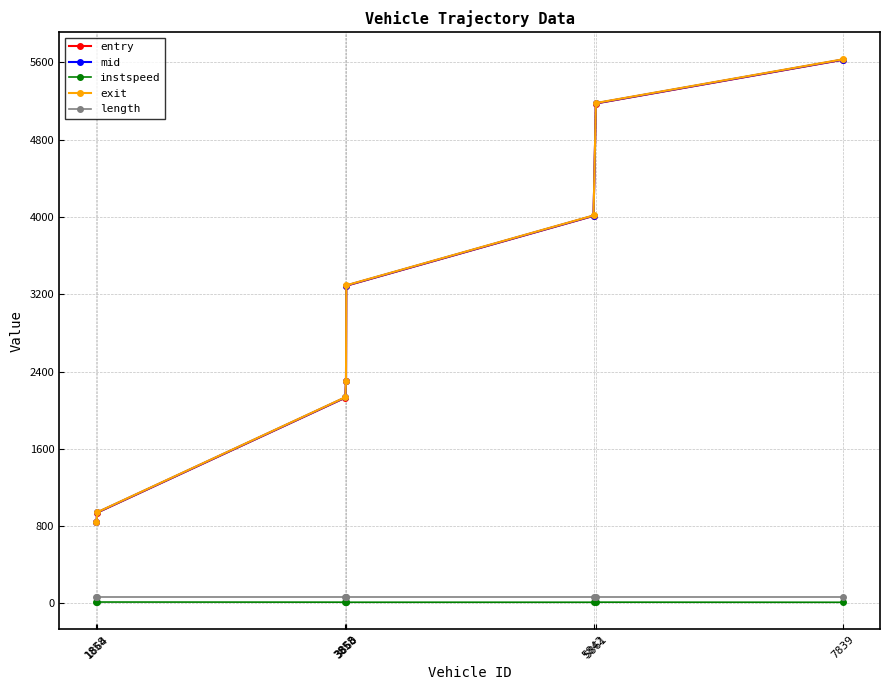

True or false: instspeed and exit cross at least once.

False